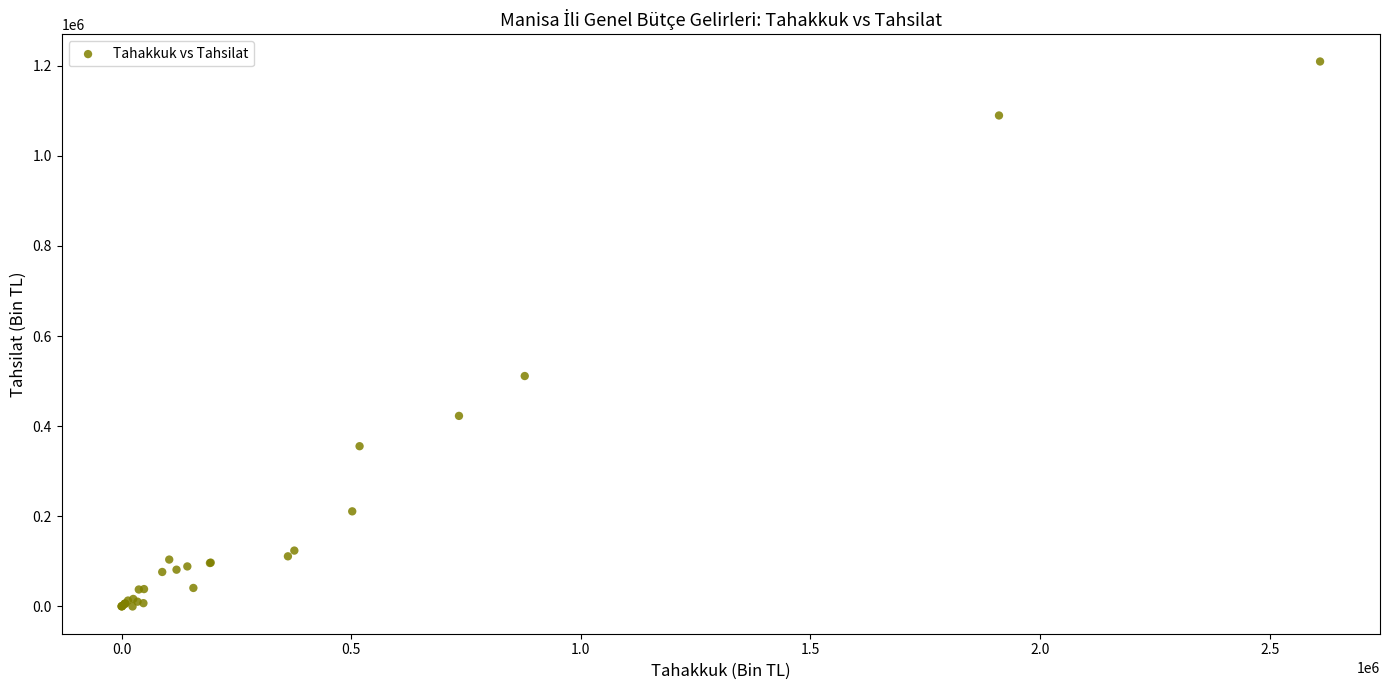

What Y value in the scatter plot is closest to 604589?

511240